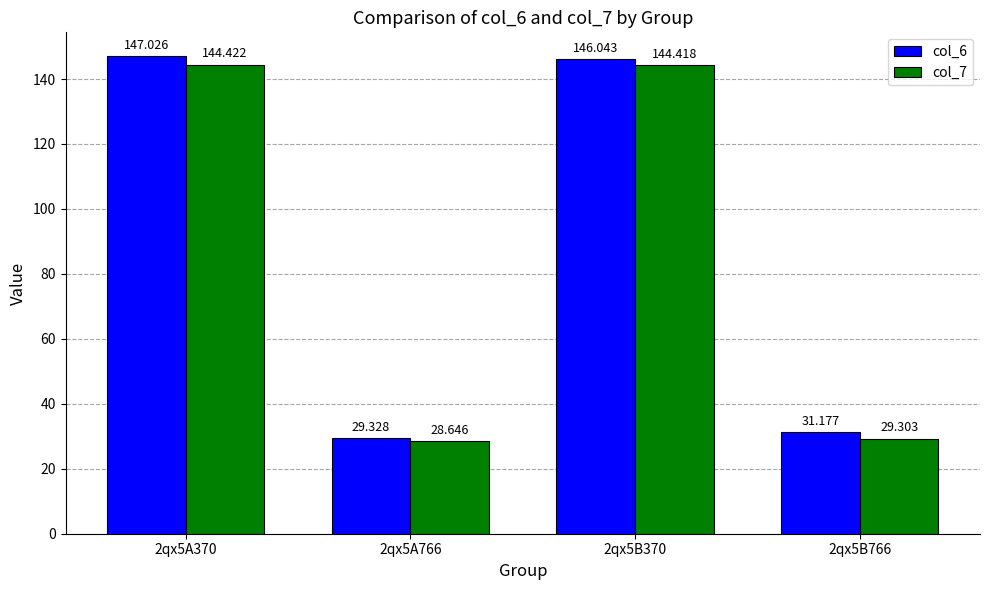

Which label corresponds to the largest value in the chart?

2qx5A370